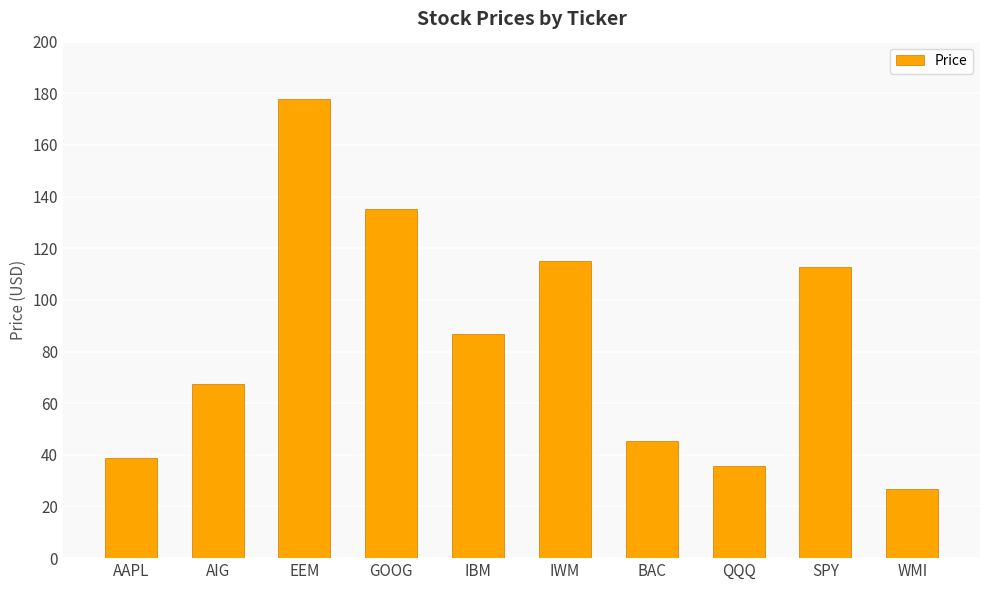

Between GOOG and AAPL, which is larger?

GOOG